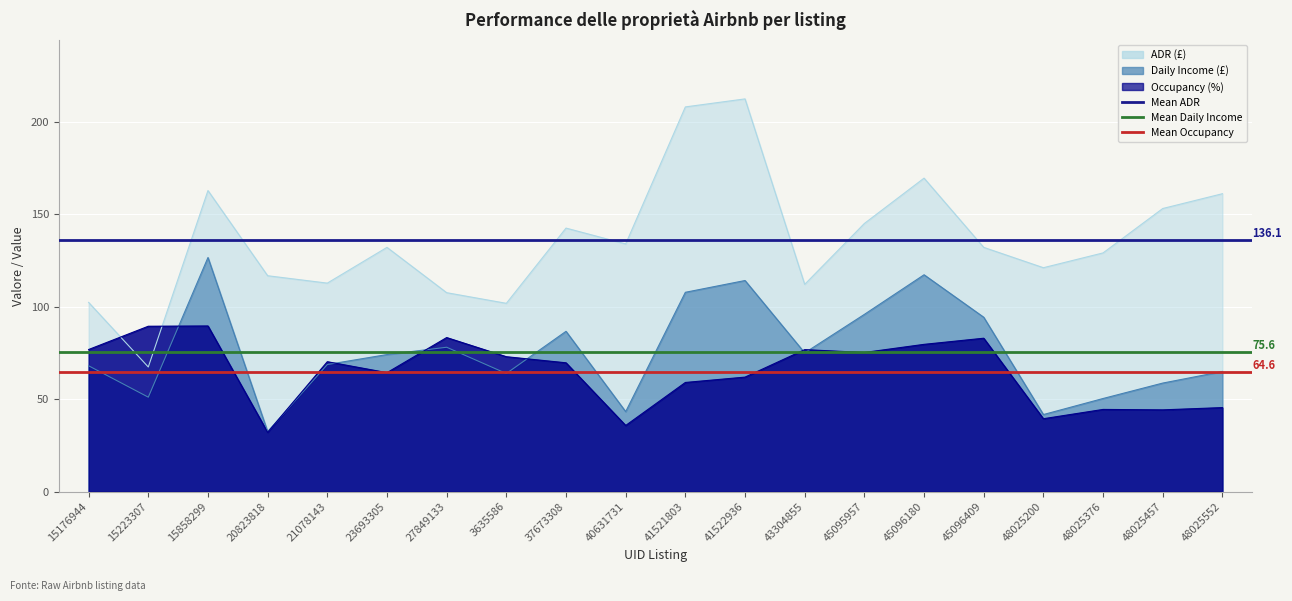

What is the average value of the ADR series?

136.1